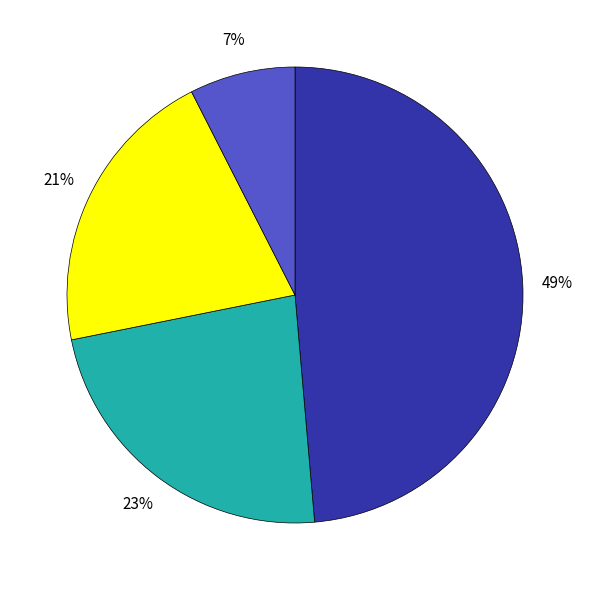

Does any single category account for the majority?

No